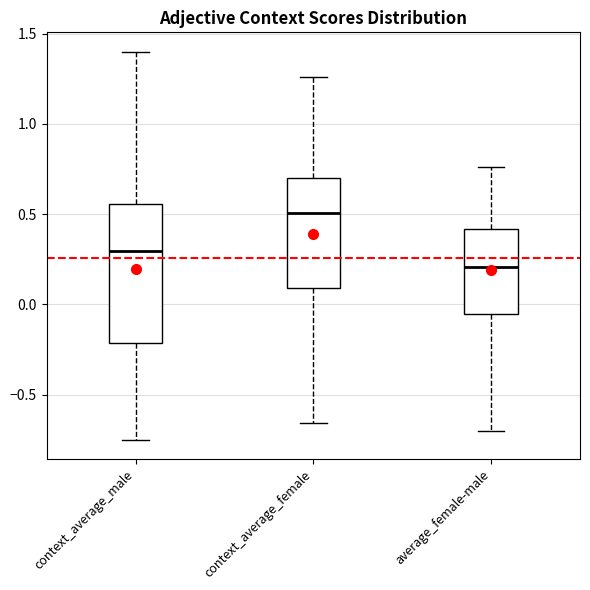

Reading left to right, transcribe this box plot: for each box, give where its median line is, the range the box spans, and where its two whiskers end, as read against the y-axis. The values are not printed on the chart, so give them approximately, as read against the axis.

context_average_male: median 0.30, box -0.20 to 0.55, whiskers -0.75 to 1.40
context_average_female: median 0.50, box 0.10 to 0.70, whiskers -0.65 to 1.25
average_female-male: median 0.20, box -0.05 to 0.40, whiskers -0.70 to 0.75